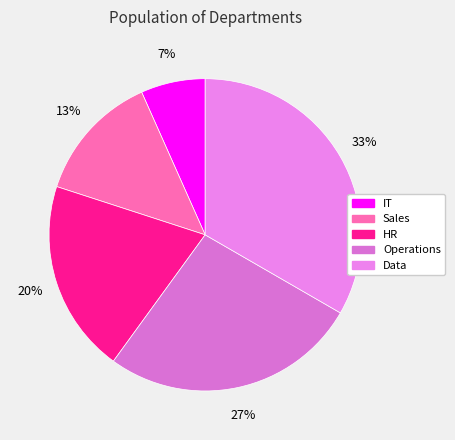

Is it true that Operations is 27% of the pie?

True